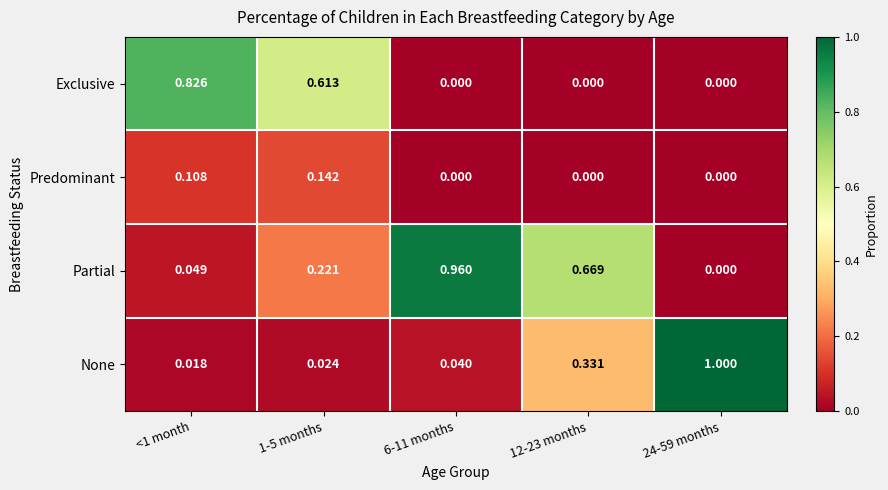

Count the number of data series in this chart.

4